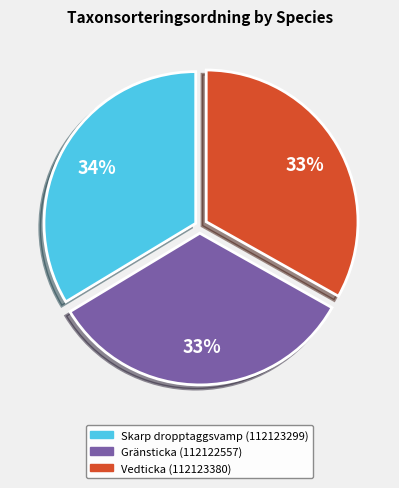

What percentage is the Skarp dropptaggsvamp (112123299) slice, to the nearest percent?

34%